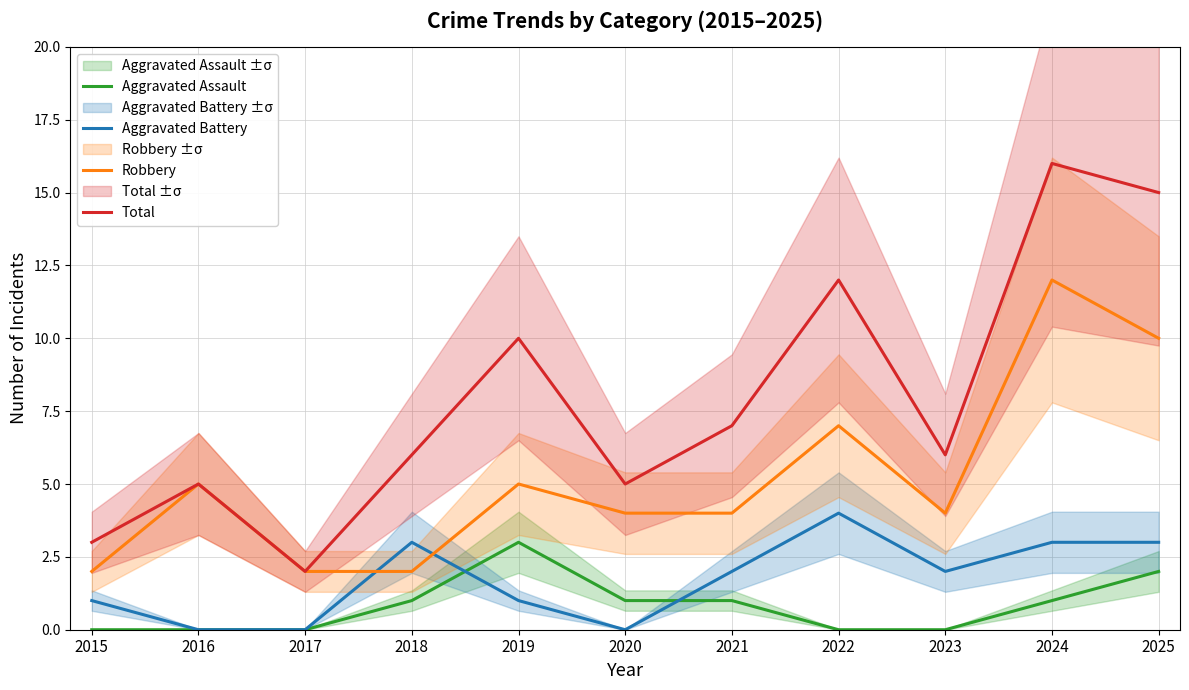

Which series has the largest range (max minus min)?

Total